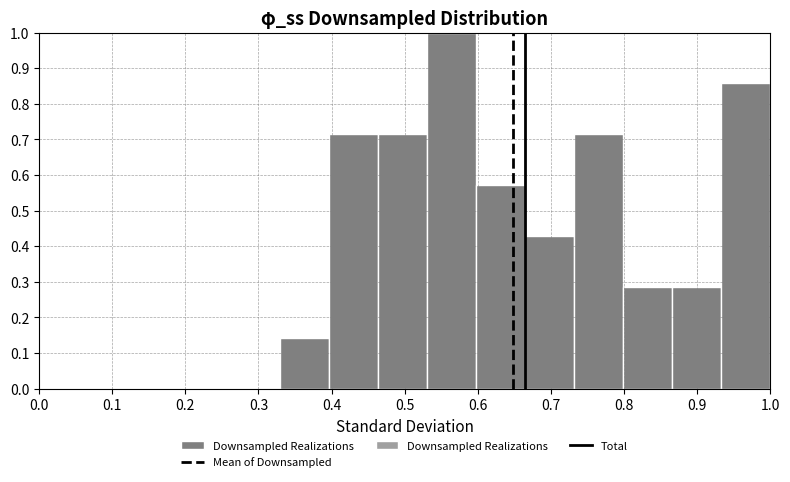

What is the height of the bar covering 0.53 to 0.60 on the x-axis? Neither the bar edges nor the heights are printed on the chart, so give them approximately, as read against the axes.

1.00